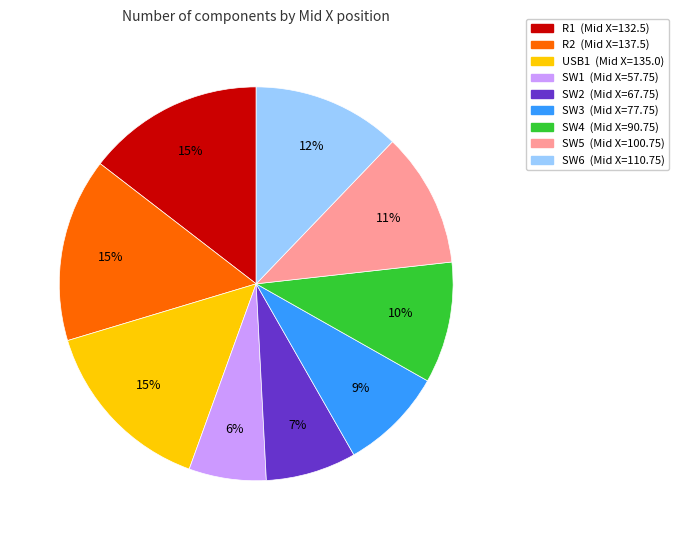

To the nearest percent, what is the difference between the largest and smallest slice percentages?

9%